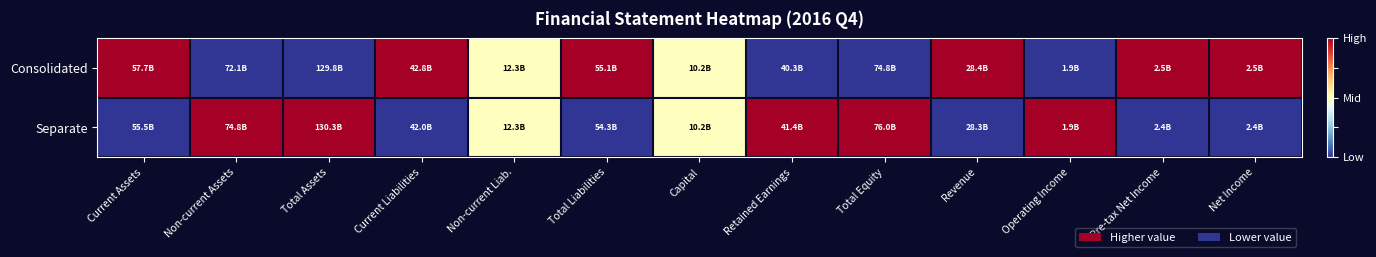

What is the maximum value shown in the chart?

1.0